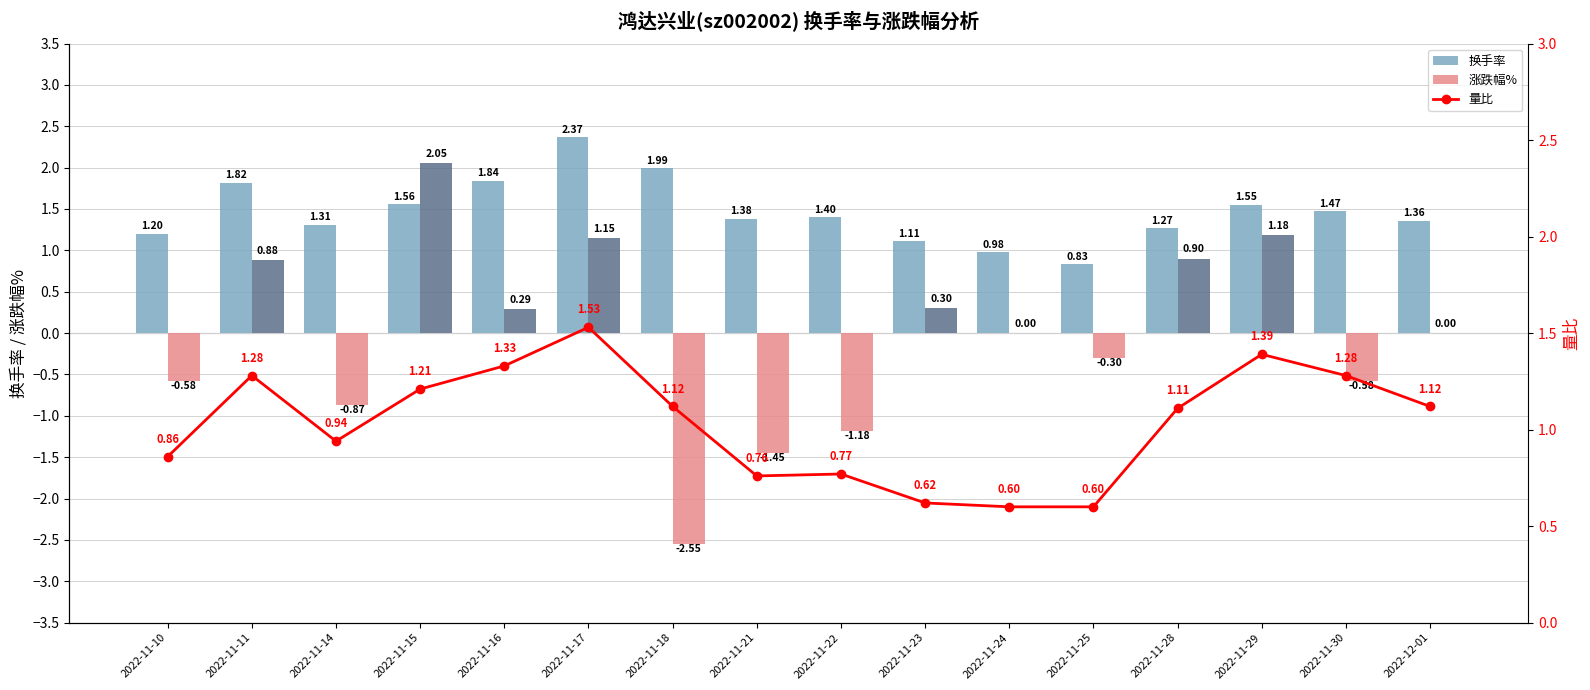

How many values in the 量比 series are below 1?

7